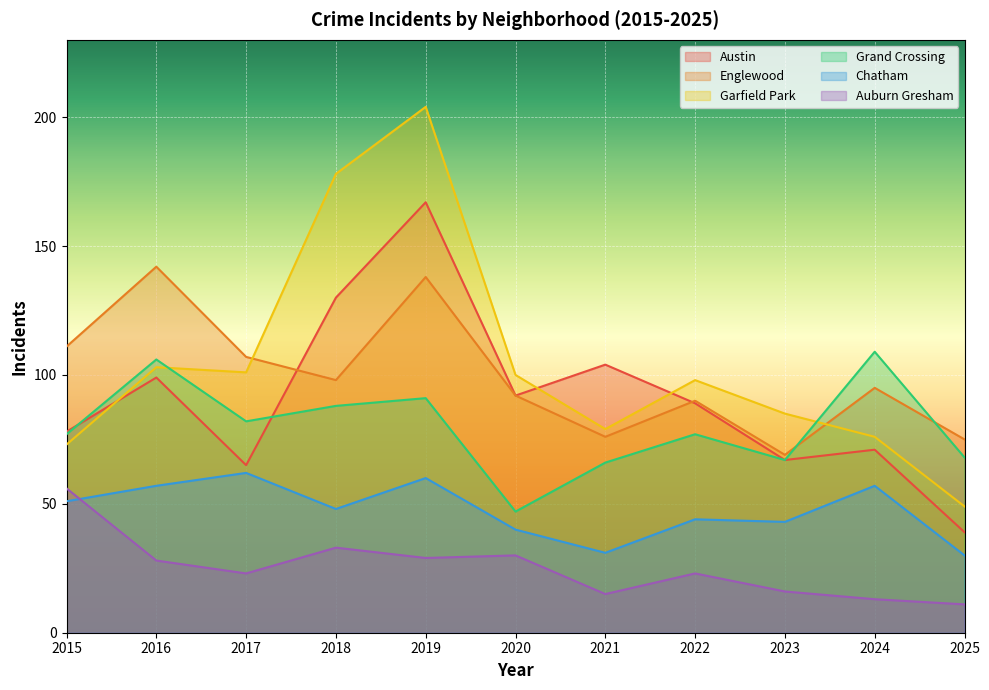

Between 2018 and 2020, which is larger?

2018